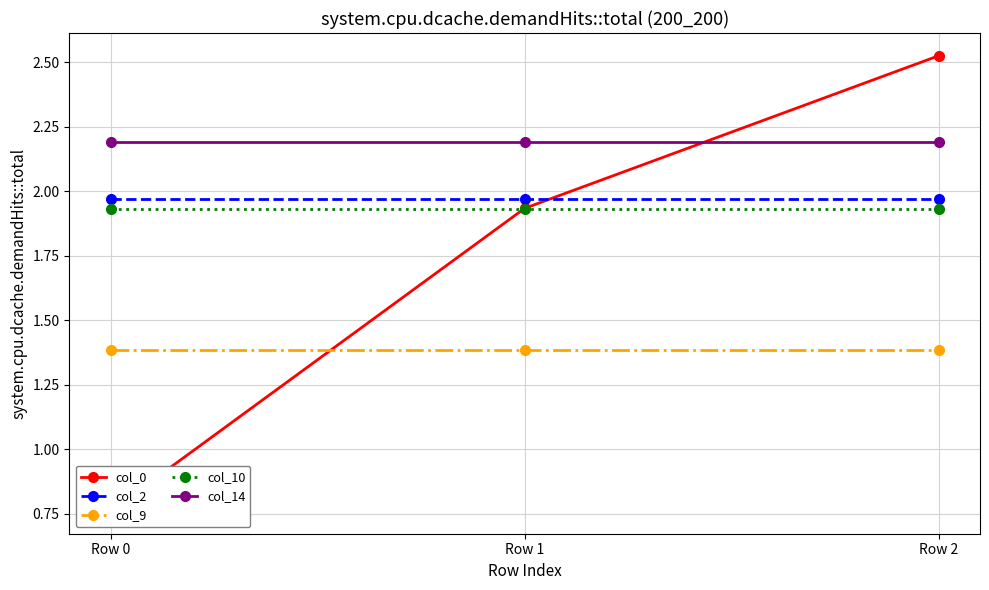

Reading right to left, extract all data points from this chart.

col_0: Row 2=2.5	Row 1=1.9	Row 0=0.8
col_2: Row 2=2.0	Row 1=2.0	Row 0=2.0
col_9: Row 2=1.4	Row 1=1.4	Row 0=1.4
col_10: Row 2=1.9	Row 1=1.9	Row 0=1.9
col_14: Row 2=2.2	Row 1=2.2	Row 0=2.2